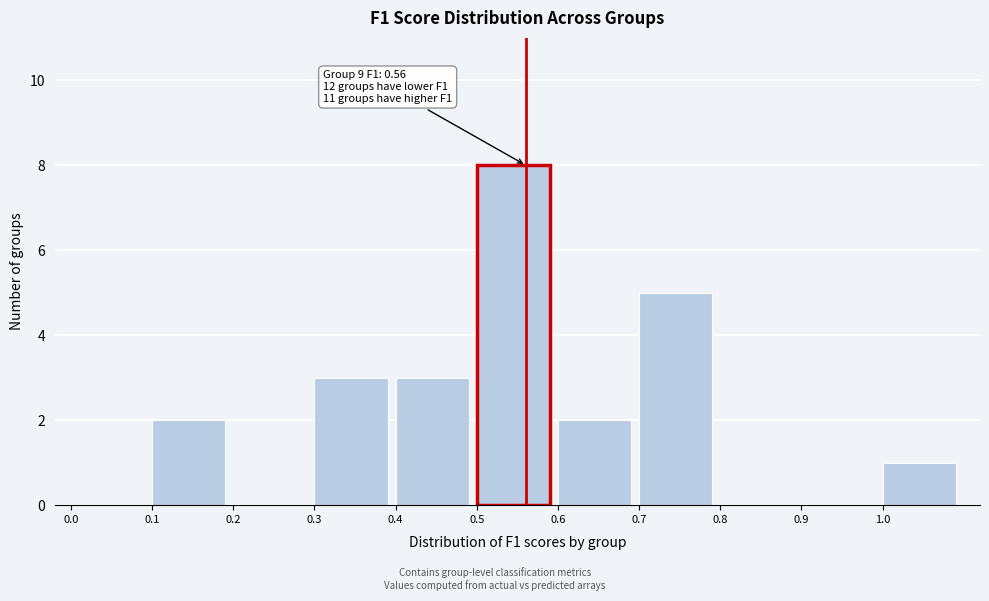

Over which range of the x-axis is the bar tallest?

0.5 to 0.6